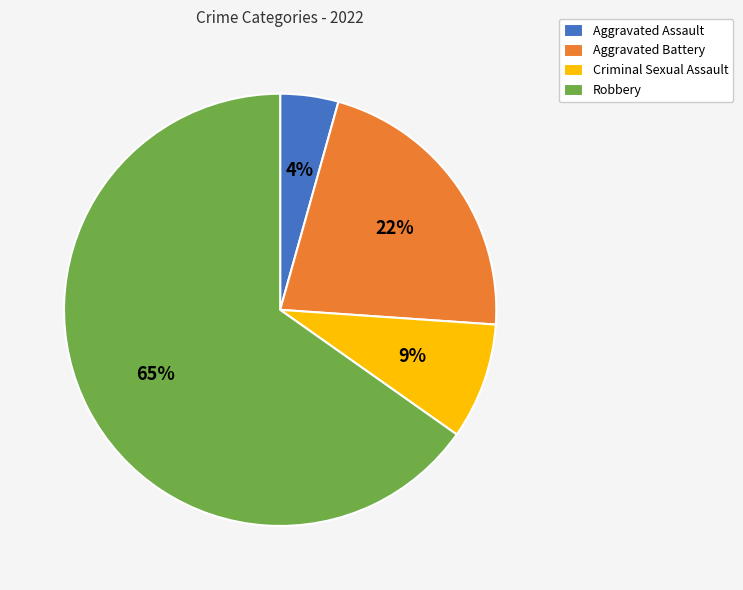

The Robbery slice represents 65% of the pie. True or false?

True